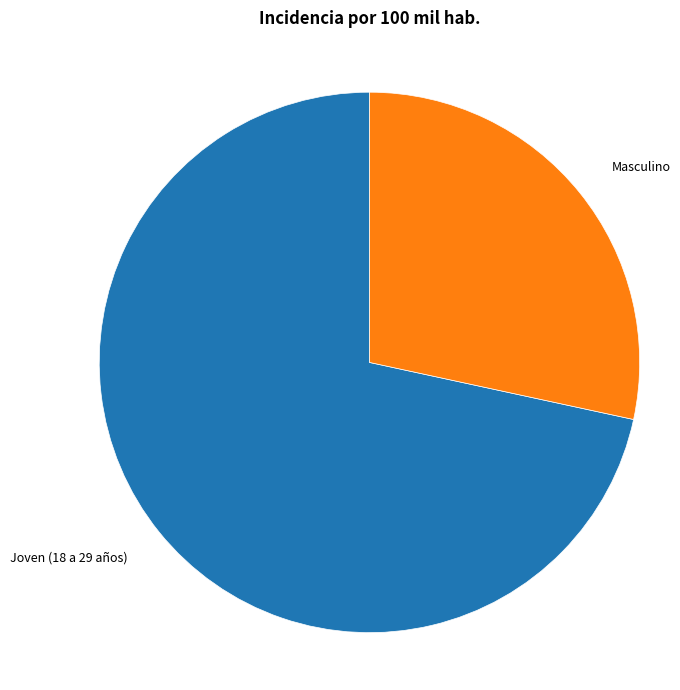

Is there any slice that represents more than half of the pie?

Yes